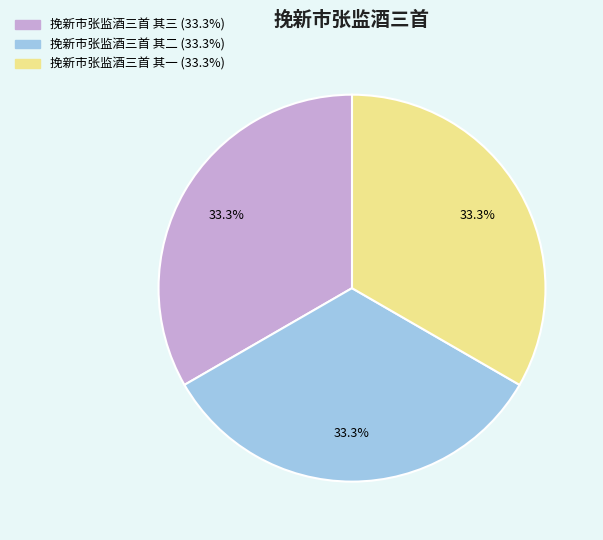

To the nearest percent, what is the combined percentage of 挽新市张监酒三首 其一 and 挽新市张监酒三首 其二?

67%